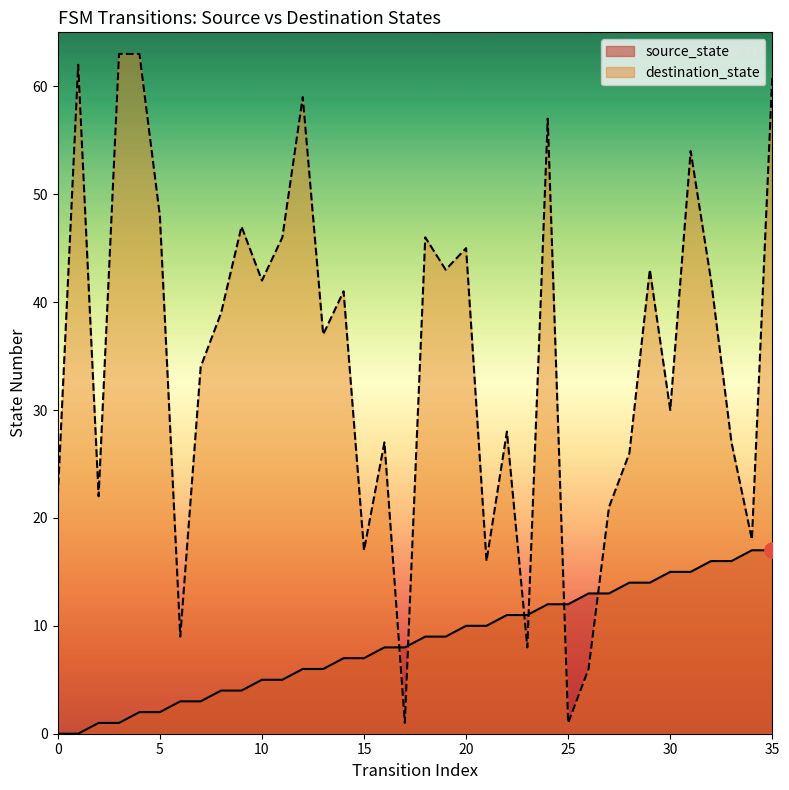

At how many categories does at least one series exceed 21?

27